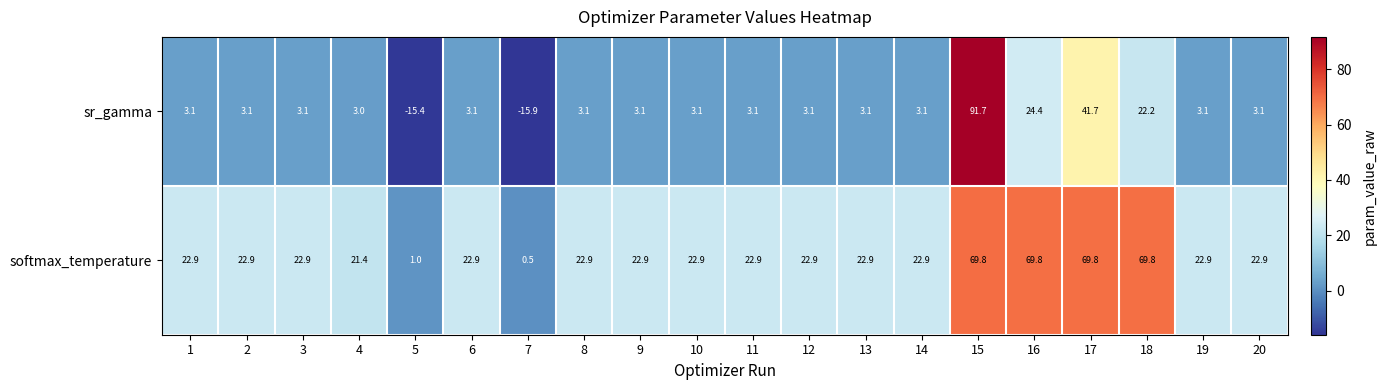

Where is sr_gamma nearest to the value 37?

17